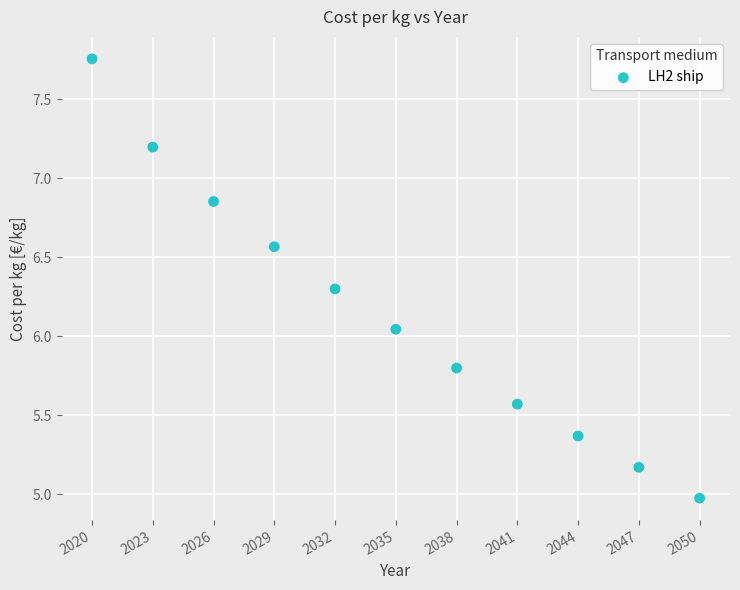

What is the average X value?

2035.0